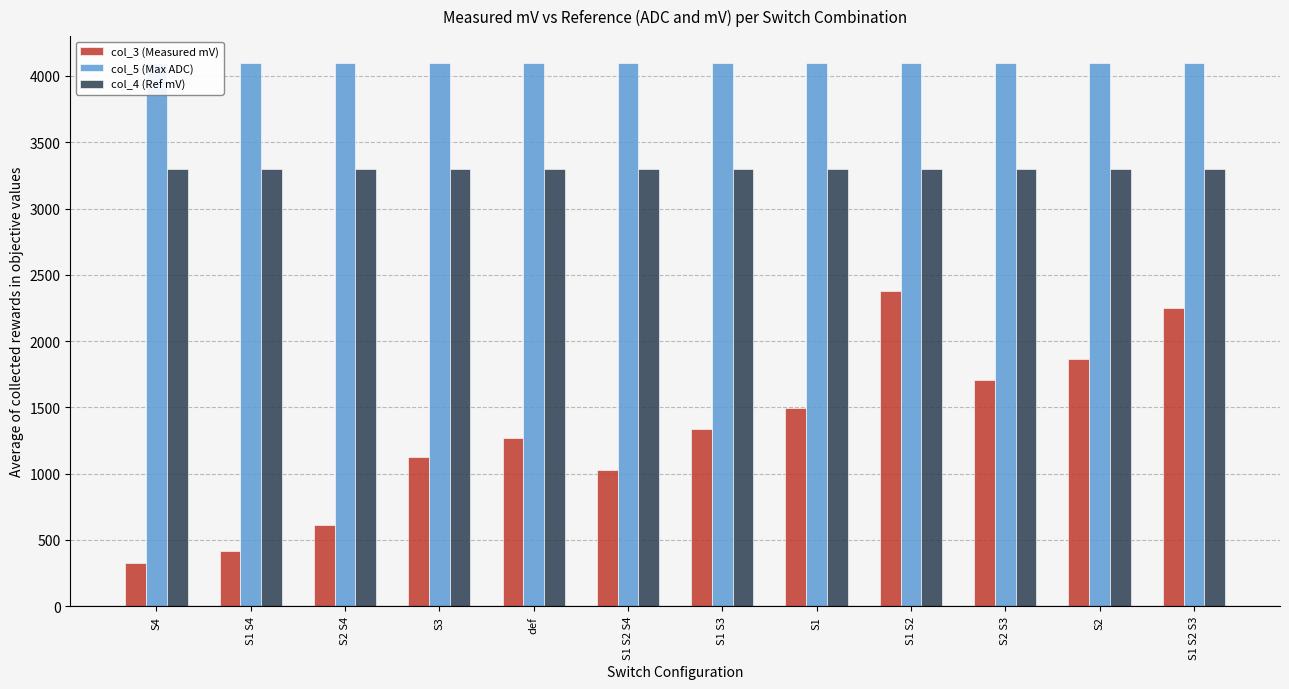

What is the label of the 10th bar from the left?

S2 S3